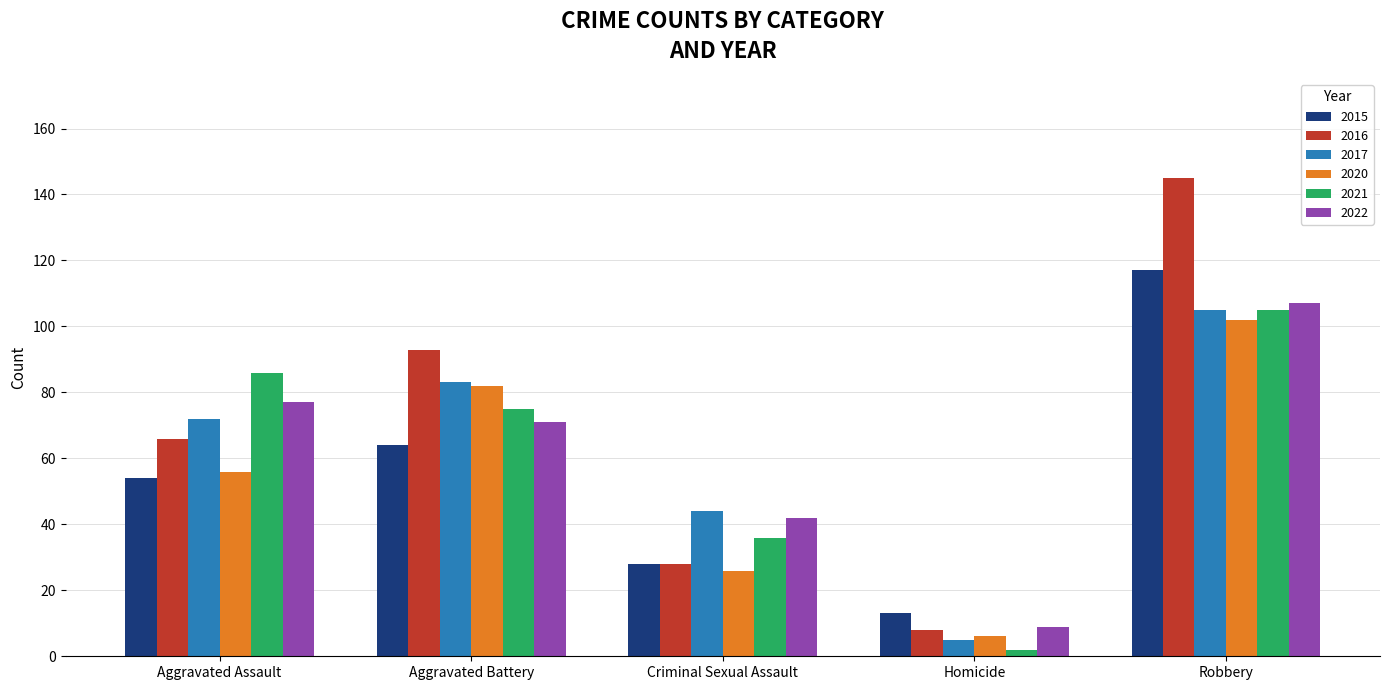

How many bars are there in total?

30